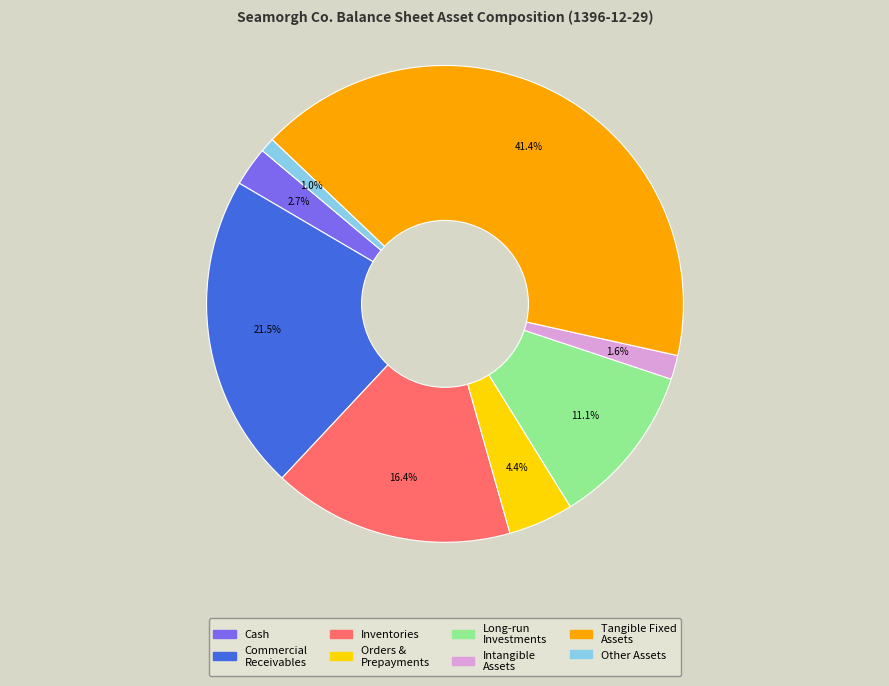

Is there a majority slice in this chart?

No